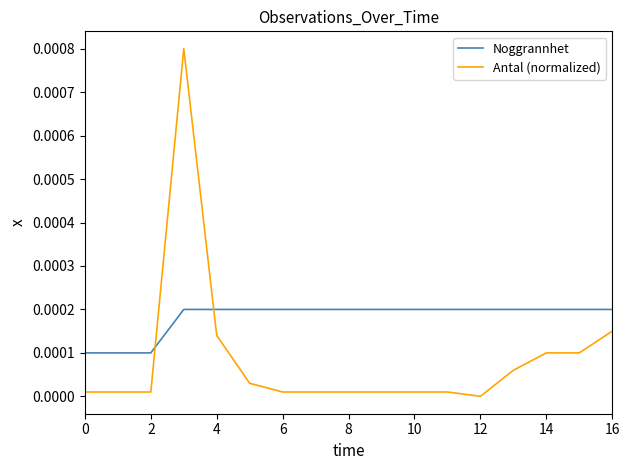

After their last crossing, which series has the higher values: Noggrannhet or Antal (normalized)?

Noggrannhet